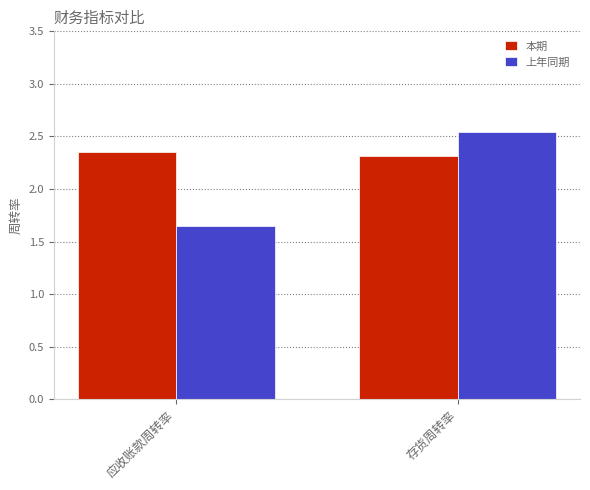

How many groups of bars are there?

2